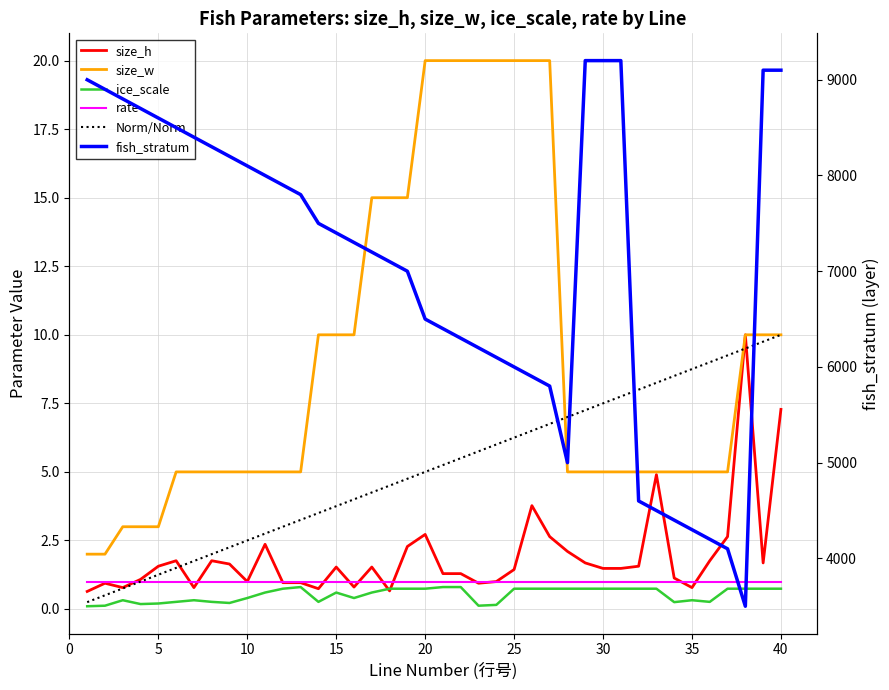

True or false: size_w and rate cross at least once.

False